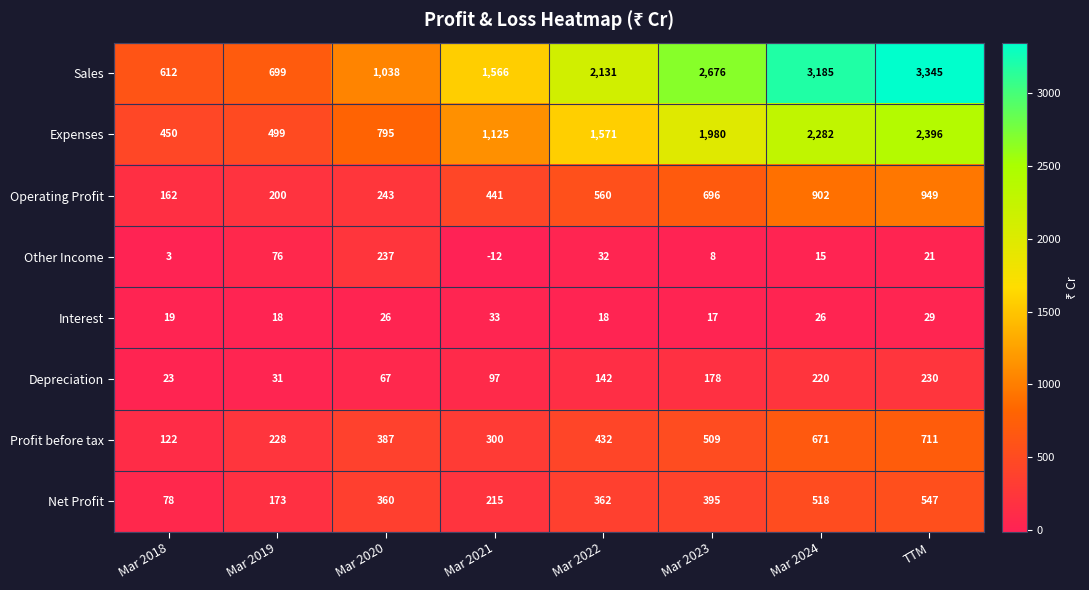

How many categories are shown in the chart?

8